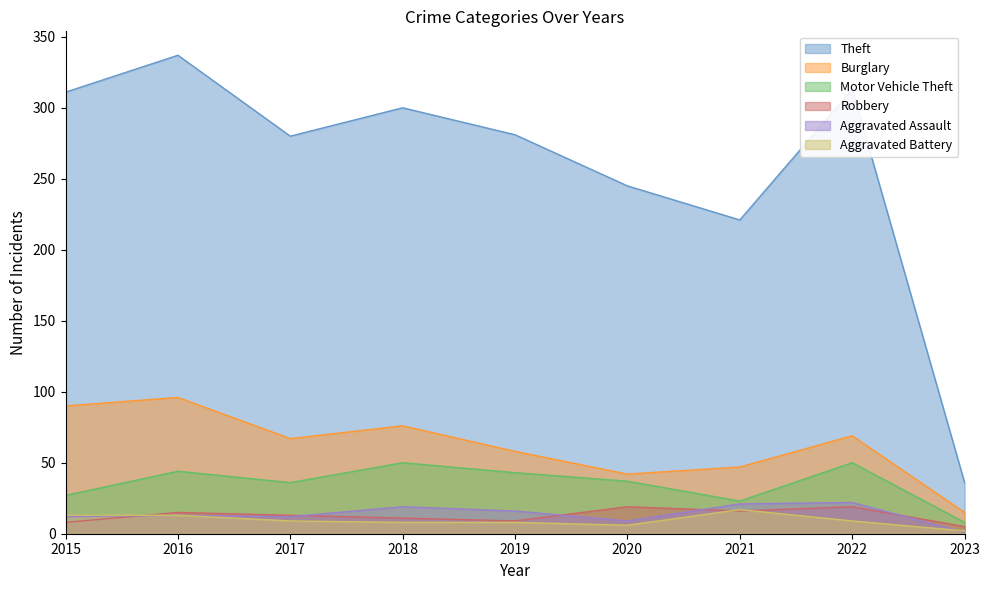

Which has a higher value, 2022 or 2020?

2022